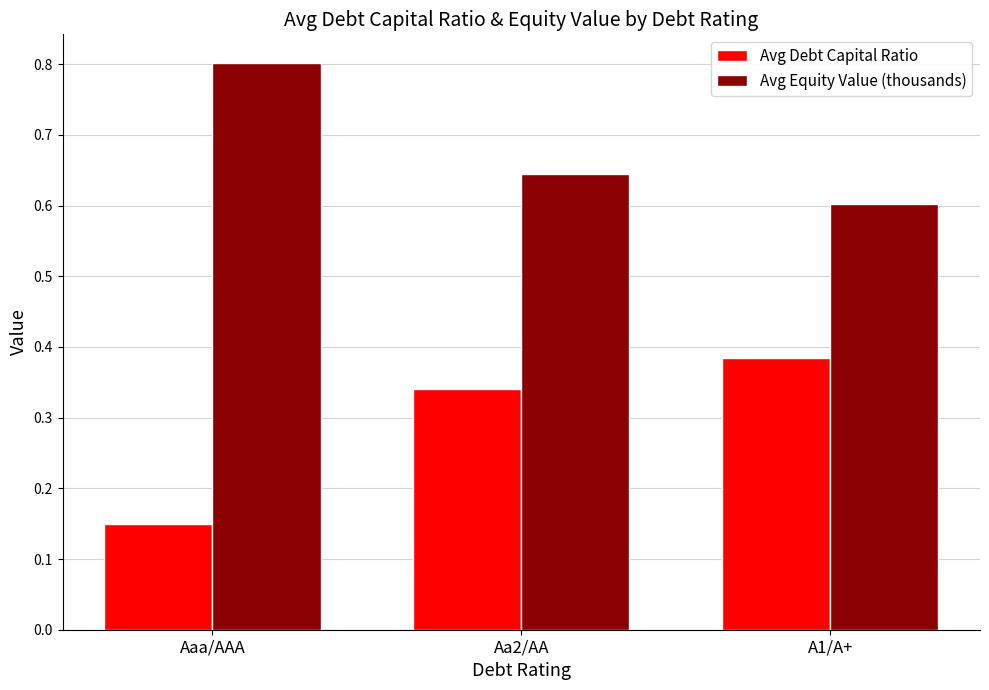

What is the sum of the Avg Debt Capital Ratio values at Aaa/AAA and A1/A+?

0.5